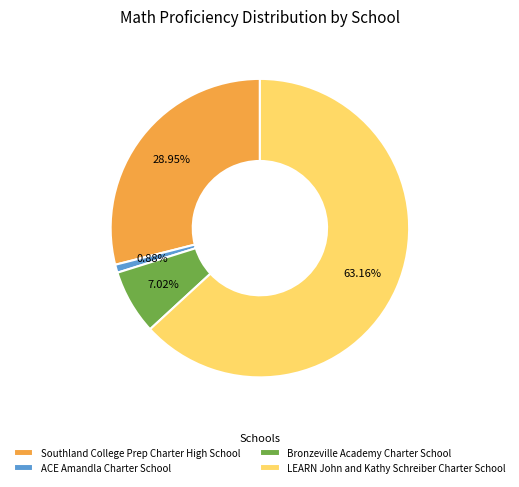

What percentage is the LEARN John and Kathy Schreiber Charter School slice, to the nearest percent?

63%